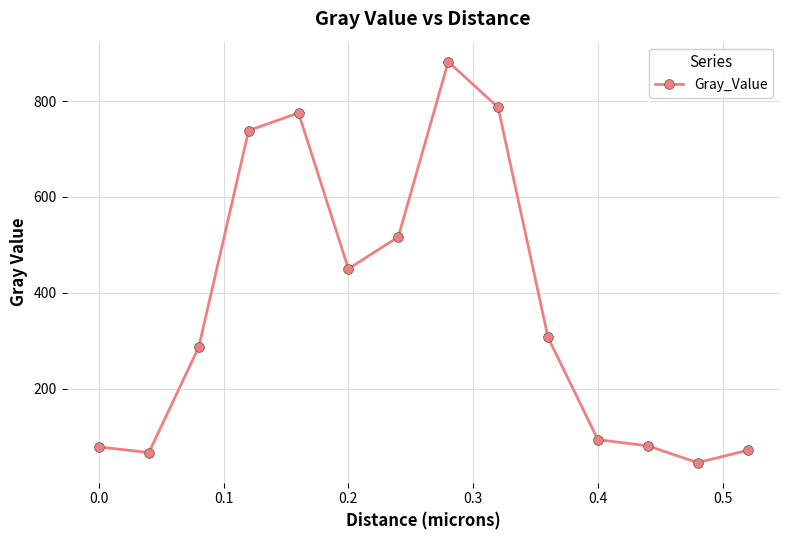

True or false: the data has more than 1 interior local peaks.

True